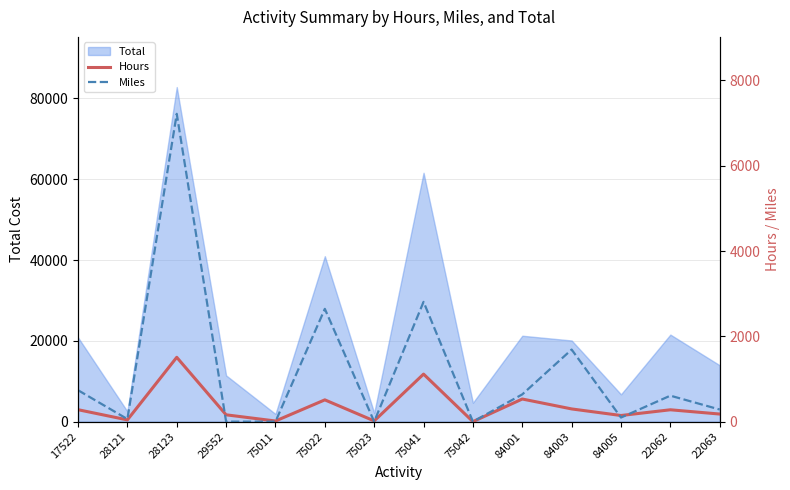

The value of Total at 75023 is 2152.3. True or false?

True